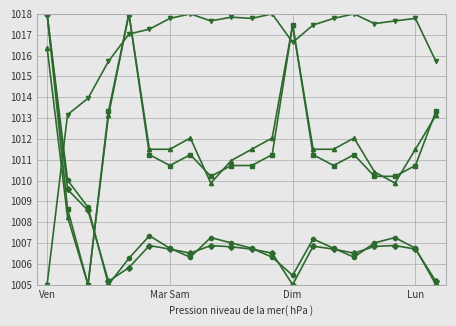

What is the smallest value displayed?

1005.0